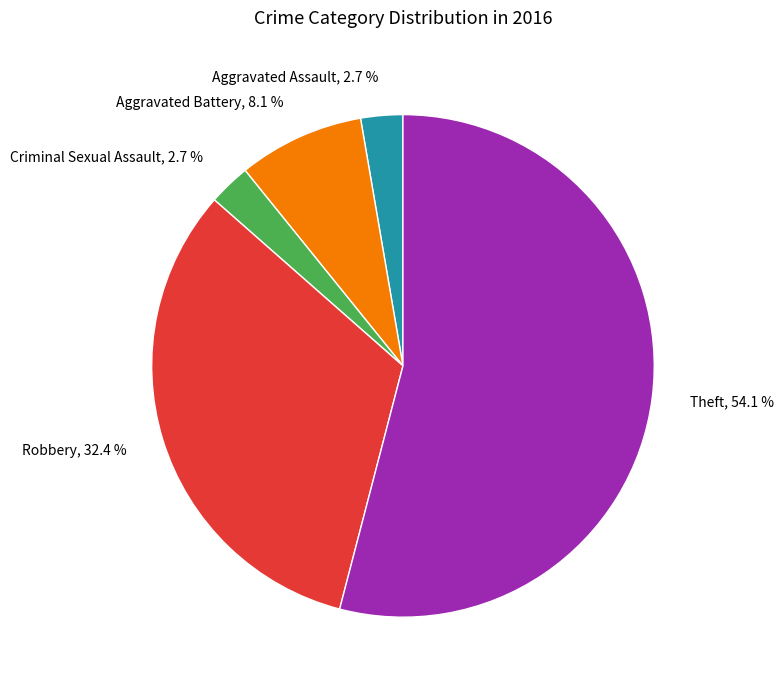

Count the number of slices in the pie.

5